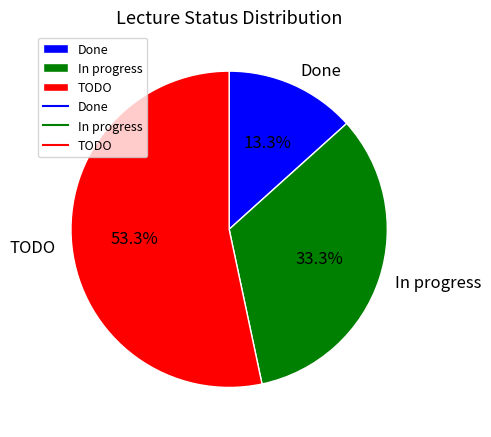

To the nearest percent, what is the average slice percentage?

33%